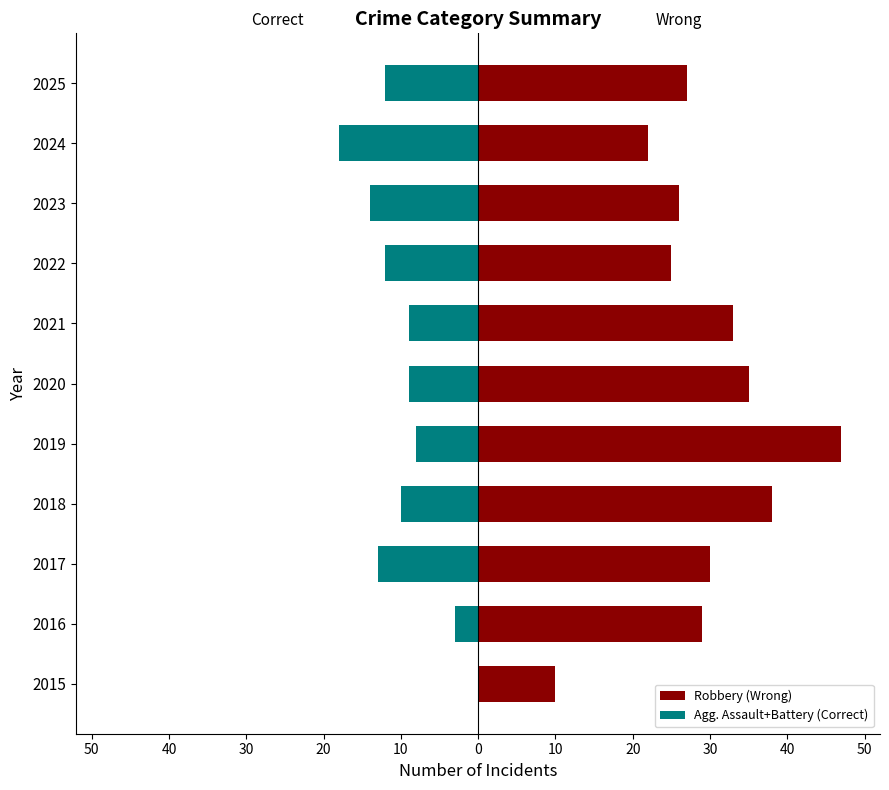

What is the greatest value displayed?

47